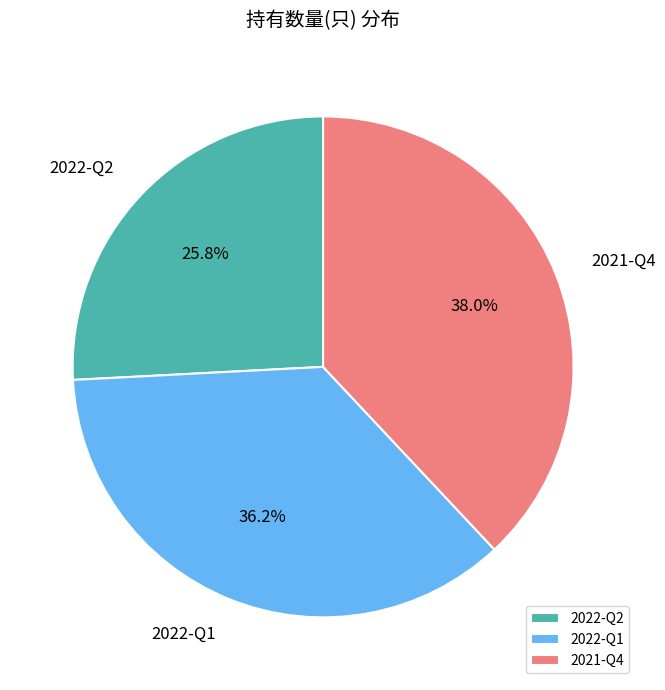

Which category has the smallest portion of the pie?

2022-Q2